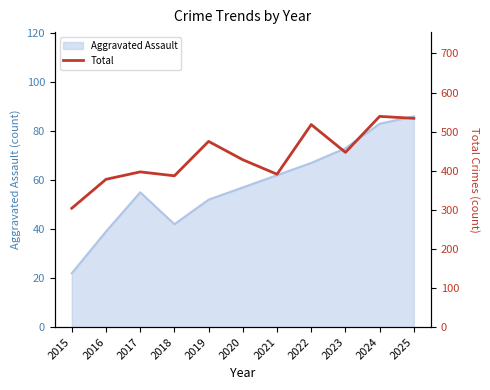

List the labels in order of value, largest first.

2024, 2025, 2022, 2019, 2023, 2020, 2017, 2021, 2018, 2016, 2015